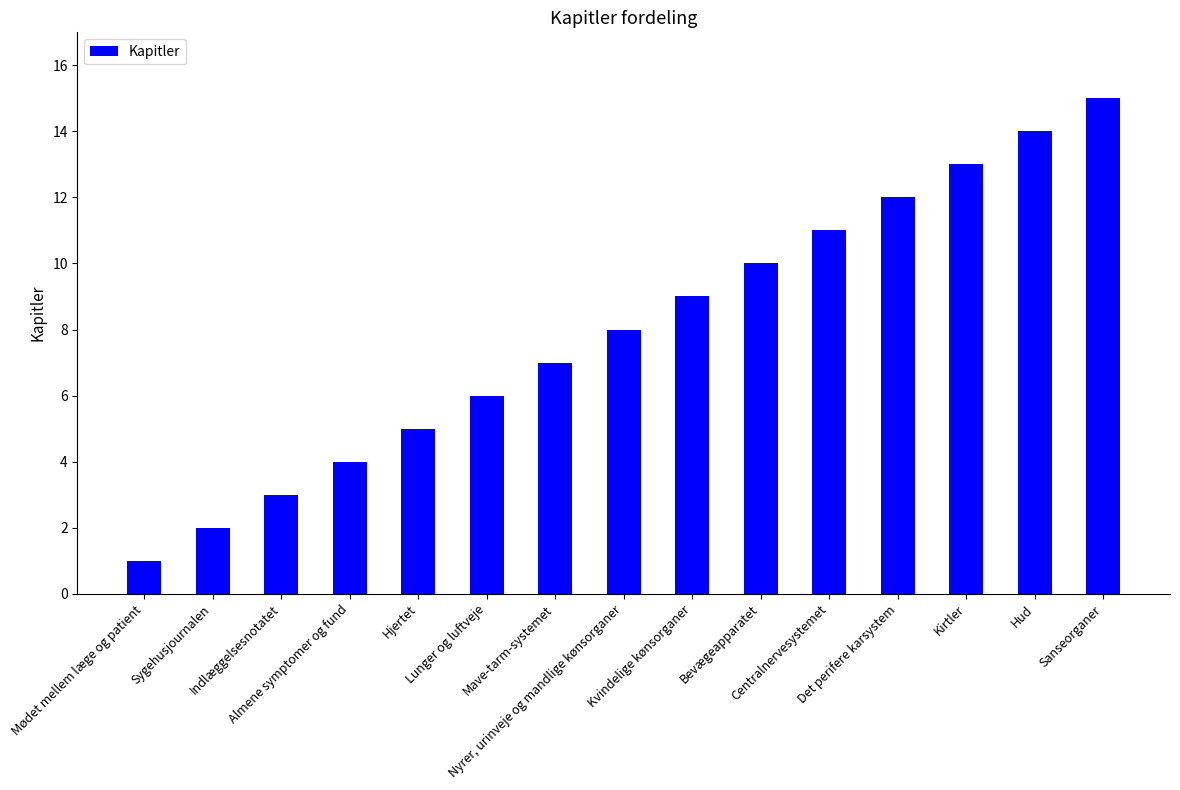

List the labels in order of value, largest first.

Sanseorganer, Hud, Kirtler, Det perifere karsystem, Centralnervesystemet, Bevægeapparatet, Kvindelige kønsorganer, Nyrer, urinveje og mandlige kønsorganer, Mave-tarm-systemet, Lunger og luftveje, Hjertet, Almene symptomer og fund, Indlæggelsesnotatet, Sygehusjournalen, Mødet mellem læge og patient